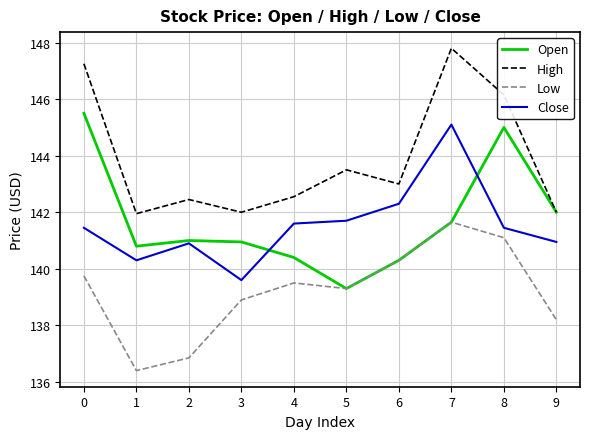

Where is the first local maximum for Close?

2